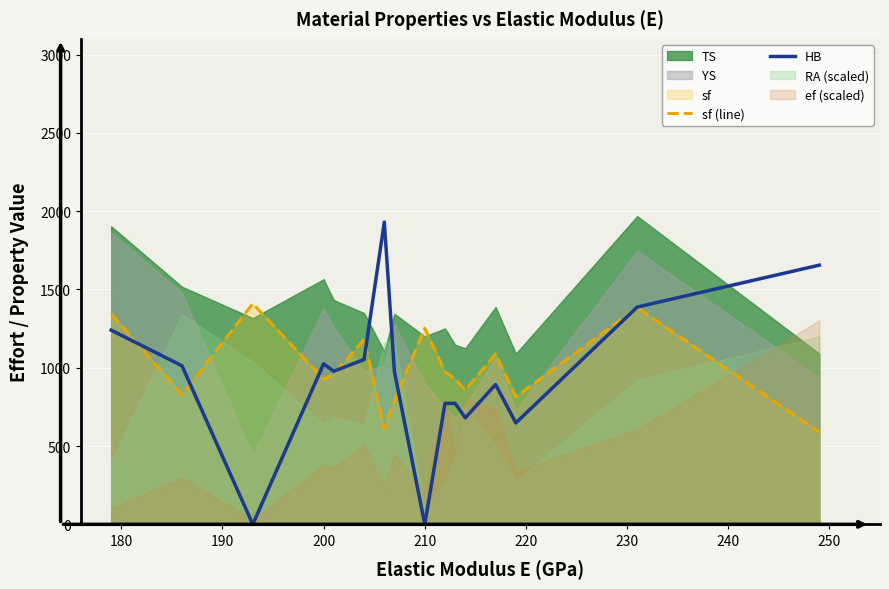

Does the chart display data point markers on the line(s)?

No